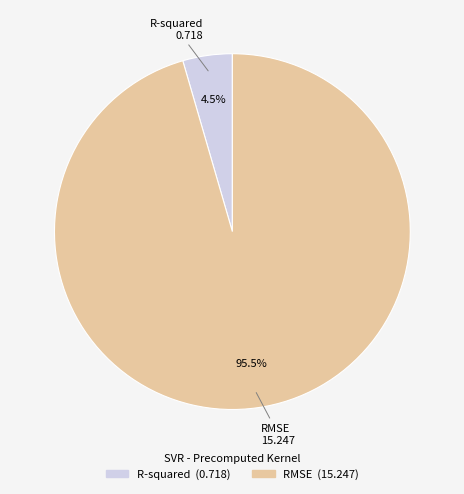

What is the total percentage of R-squared and RMSE?

100.0%